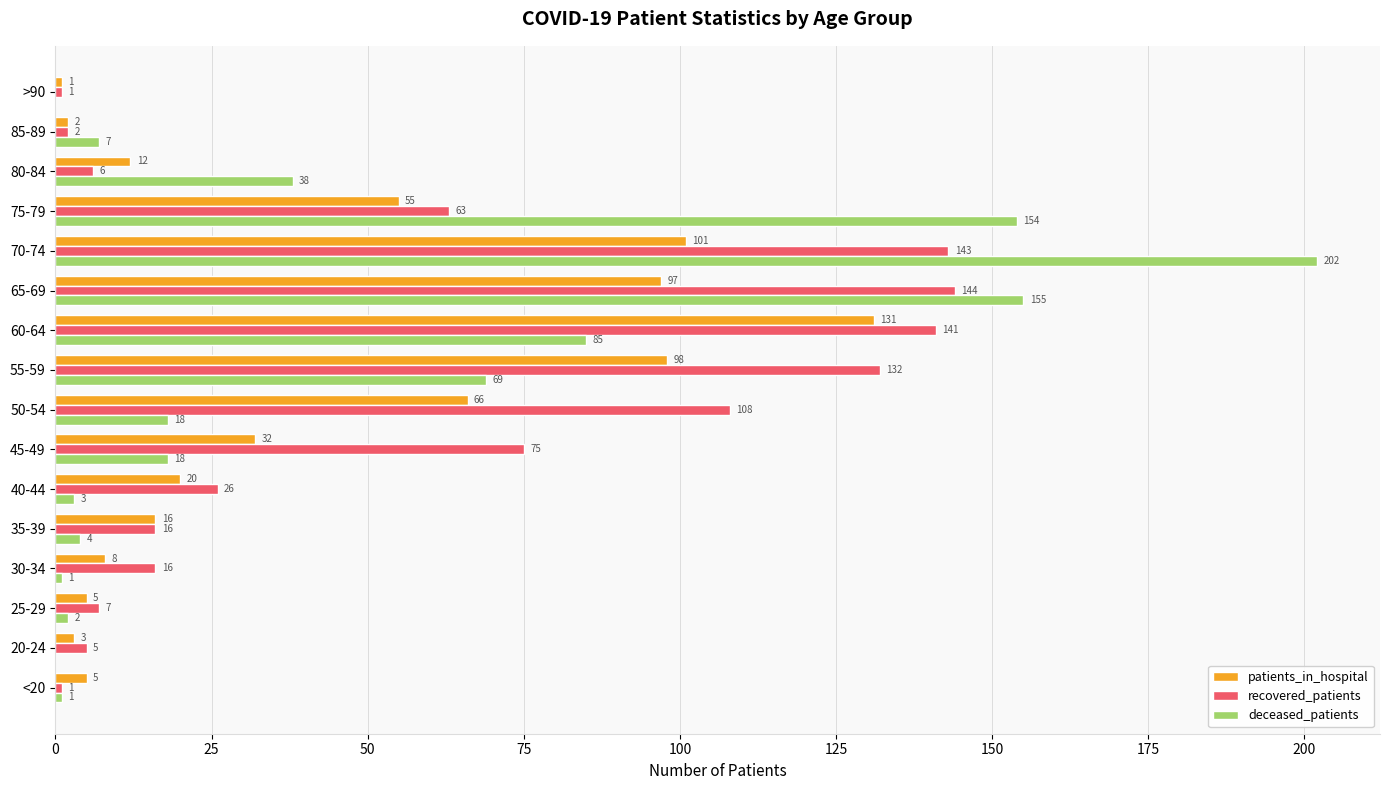

What are all the series names shown in the legend?

patients_in_hospital, recovered_patients, deceased_patients